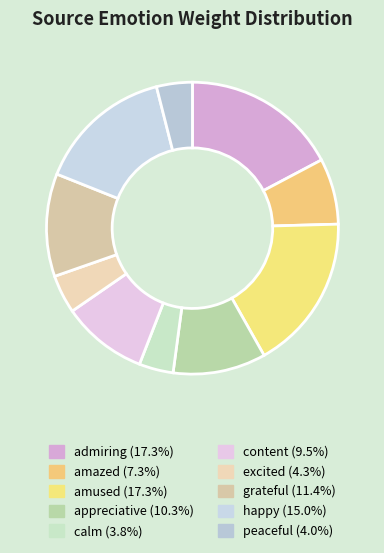

Which category has the biggest portion of the pie?

amused